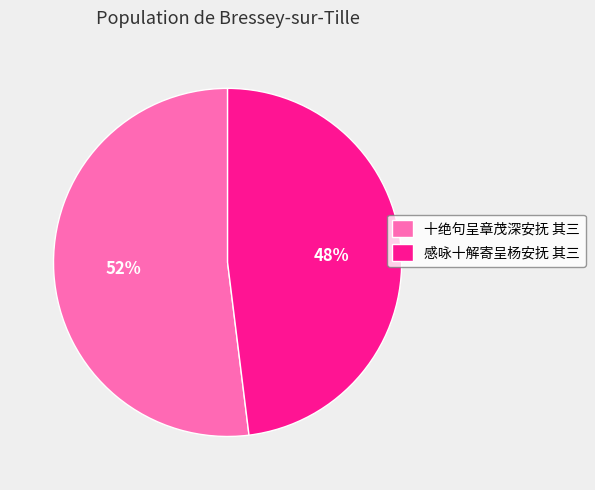

Rank the categories by value from lowest to highest.

感咏十解寄呈杨安抚 其三, 十绝句呈章茂深安抚 其三